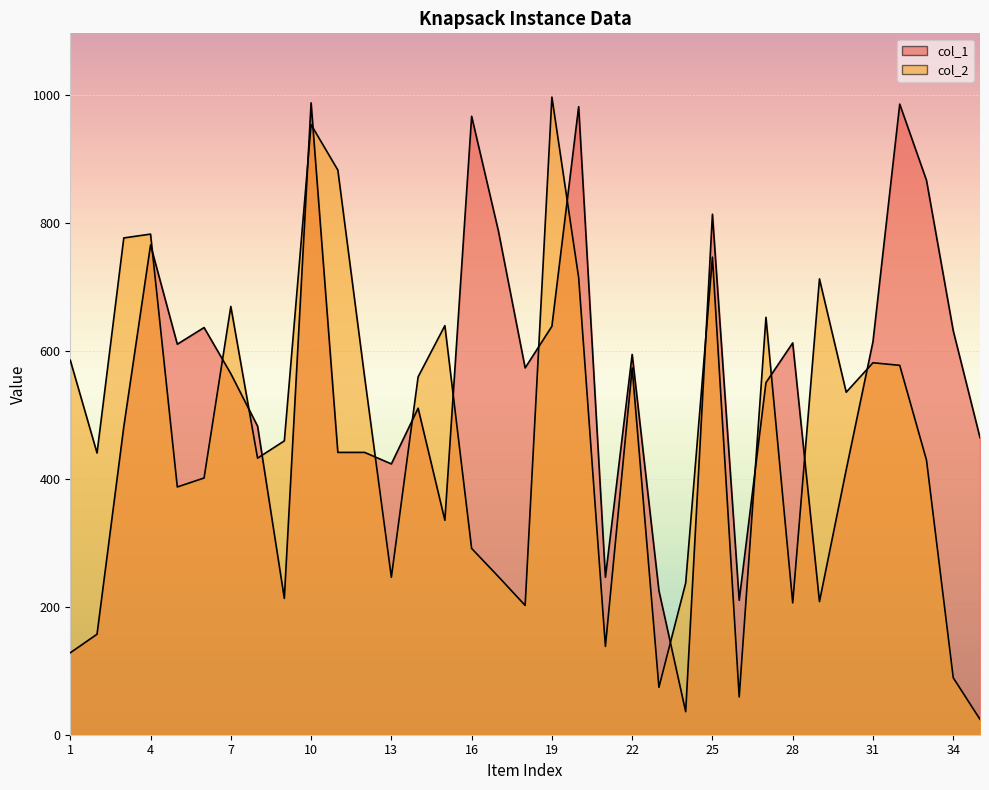

Which series has the widest spread of values?

col_2